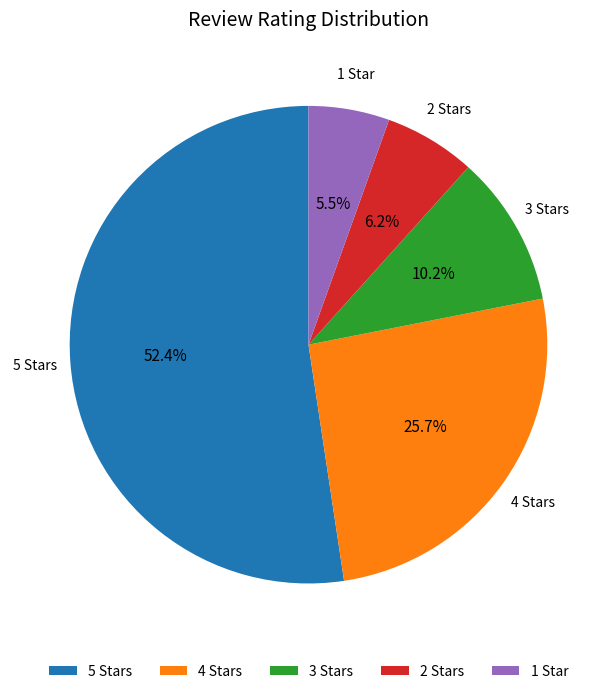

What percentage is the 3 slice, to the nearest percent?

10%